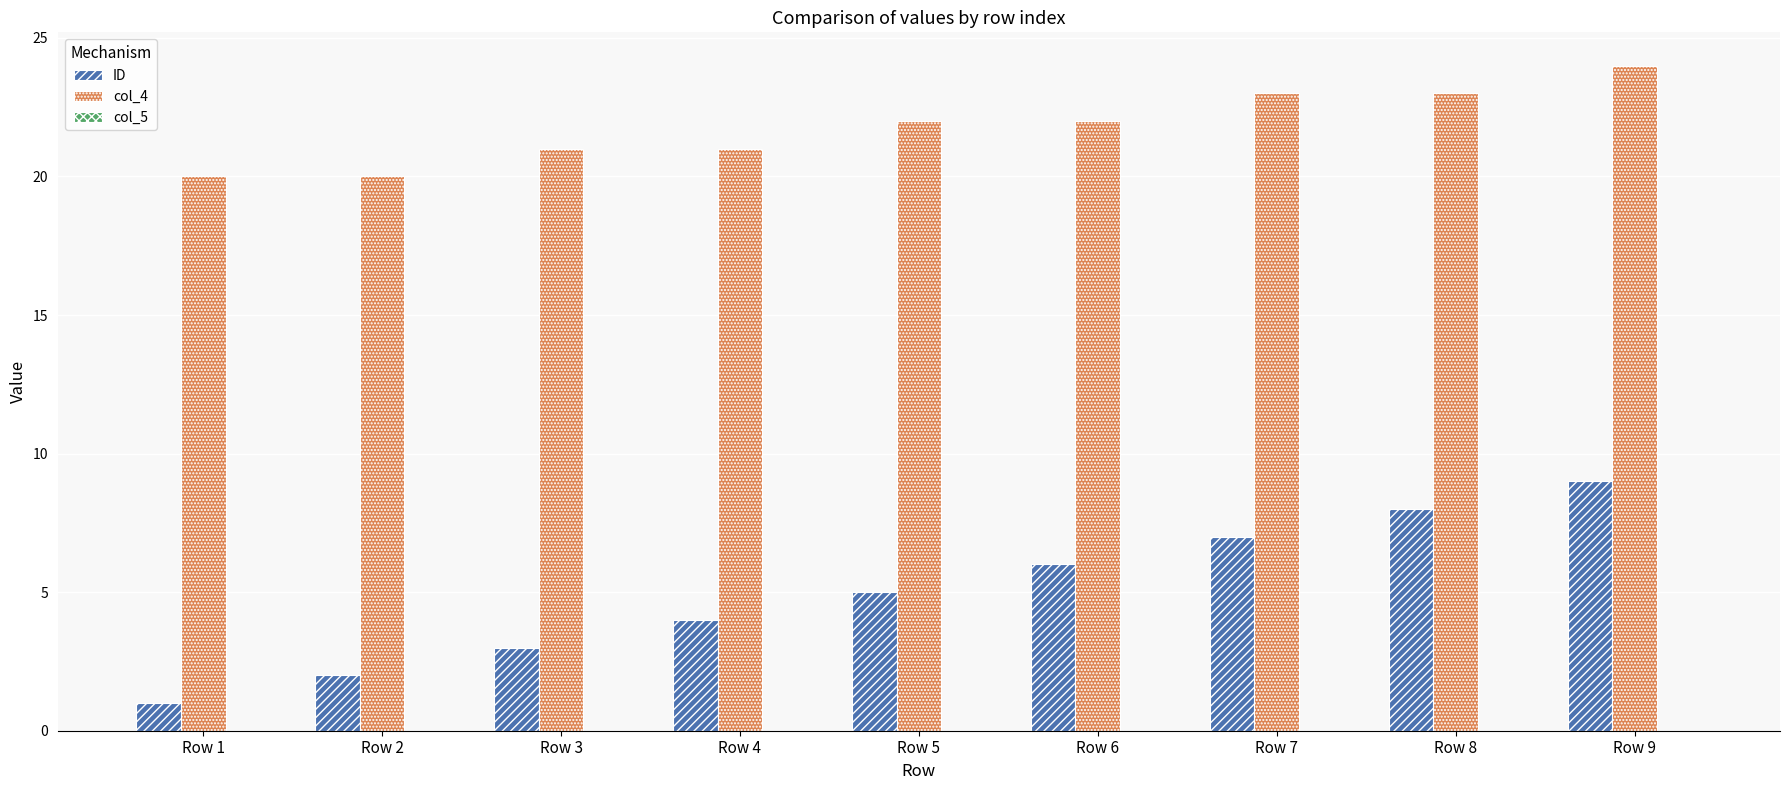

Is the value of ID at Row 2 greater than the value of col_4 at Row 4?

No